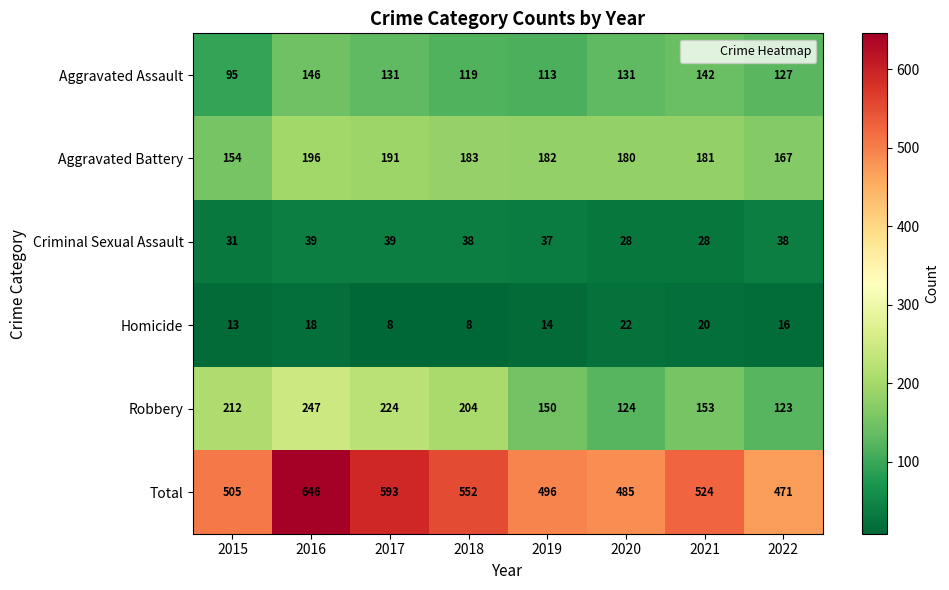

Count the number of categories in the chart.

8